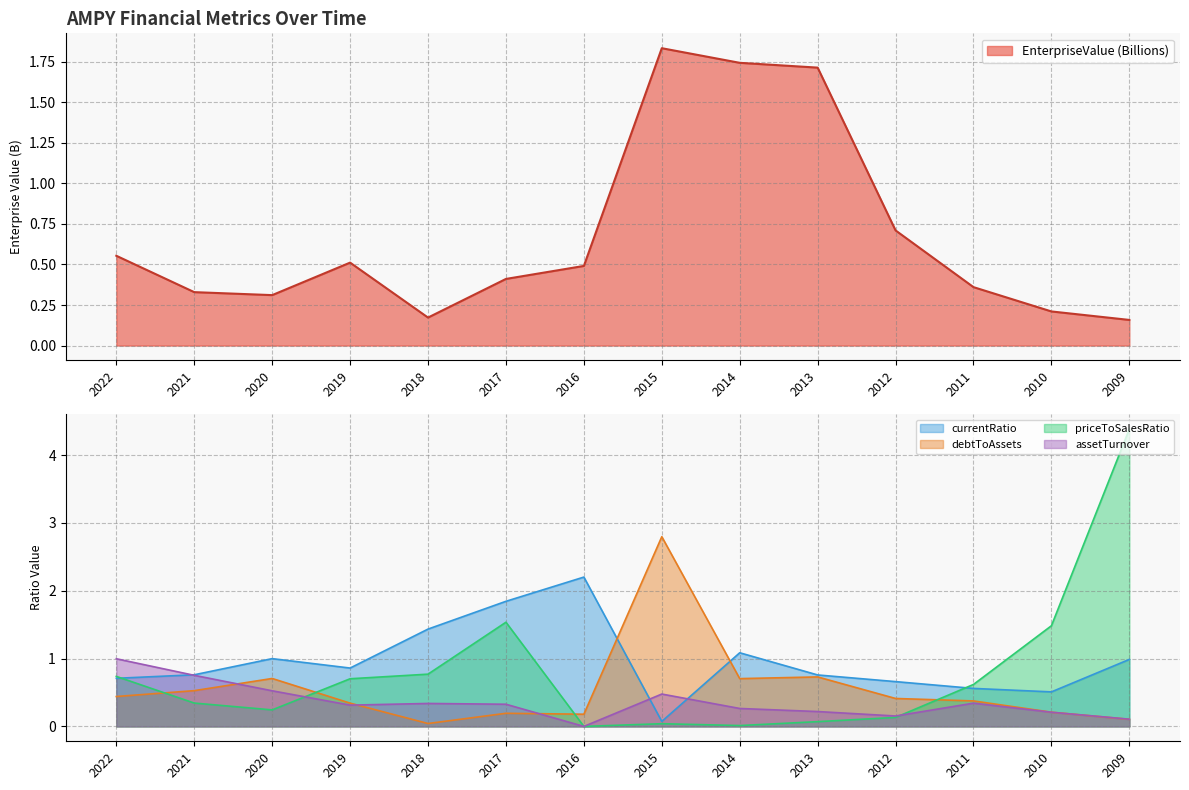

How many intersections are there between priceToSalesRatio and EnterpriseValue?

4